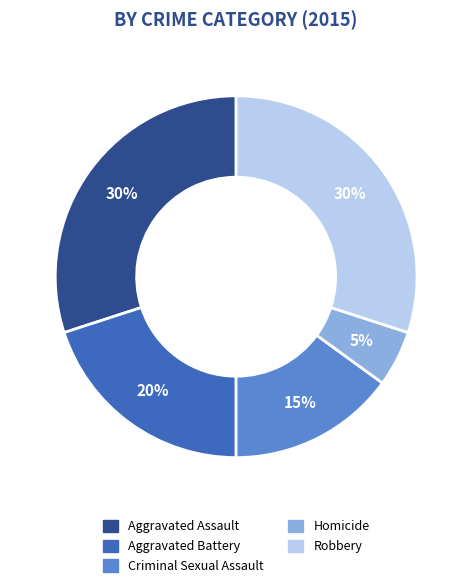

Does Aggravated Battery account for over 50% of the chart?

No